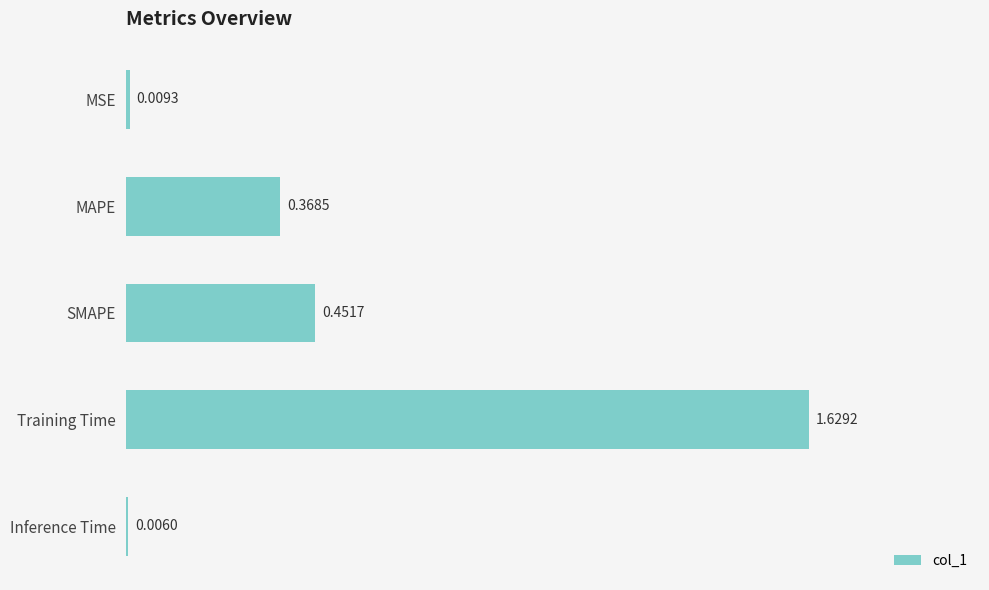

Count the number of categories in the chart.

5